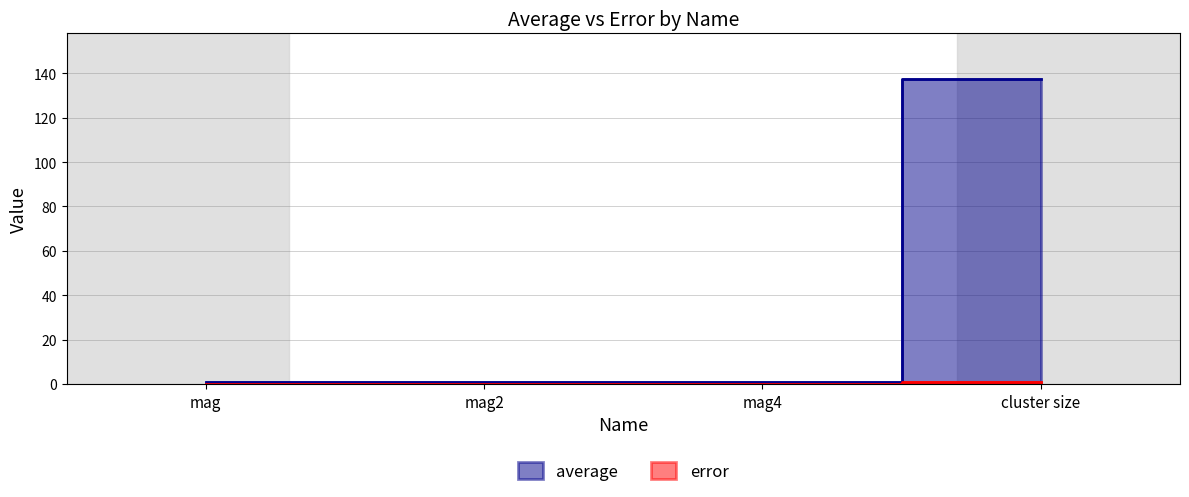

True or false: average and error cross at least once.

False